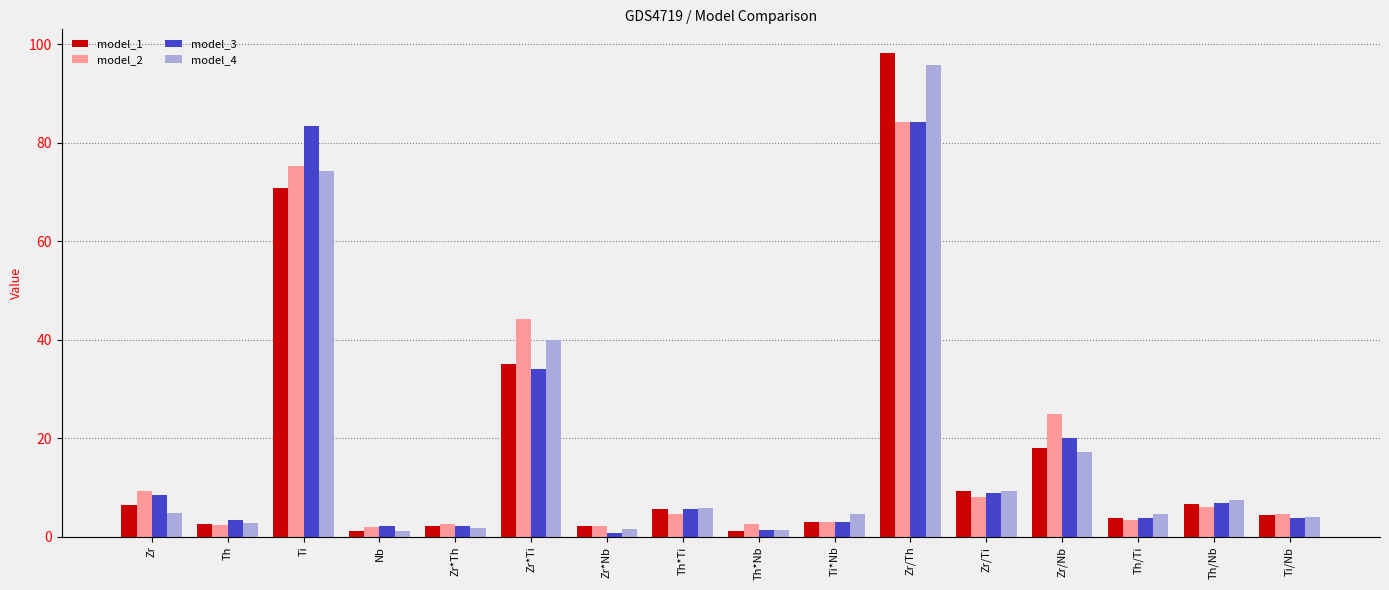

Is it true that model_1 equals 6.6 at Th/Nb?

True